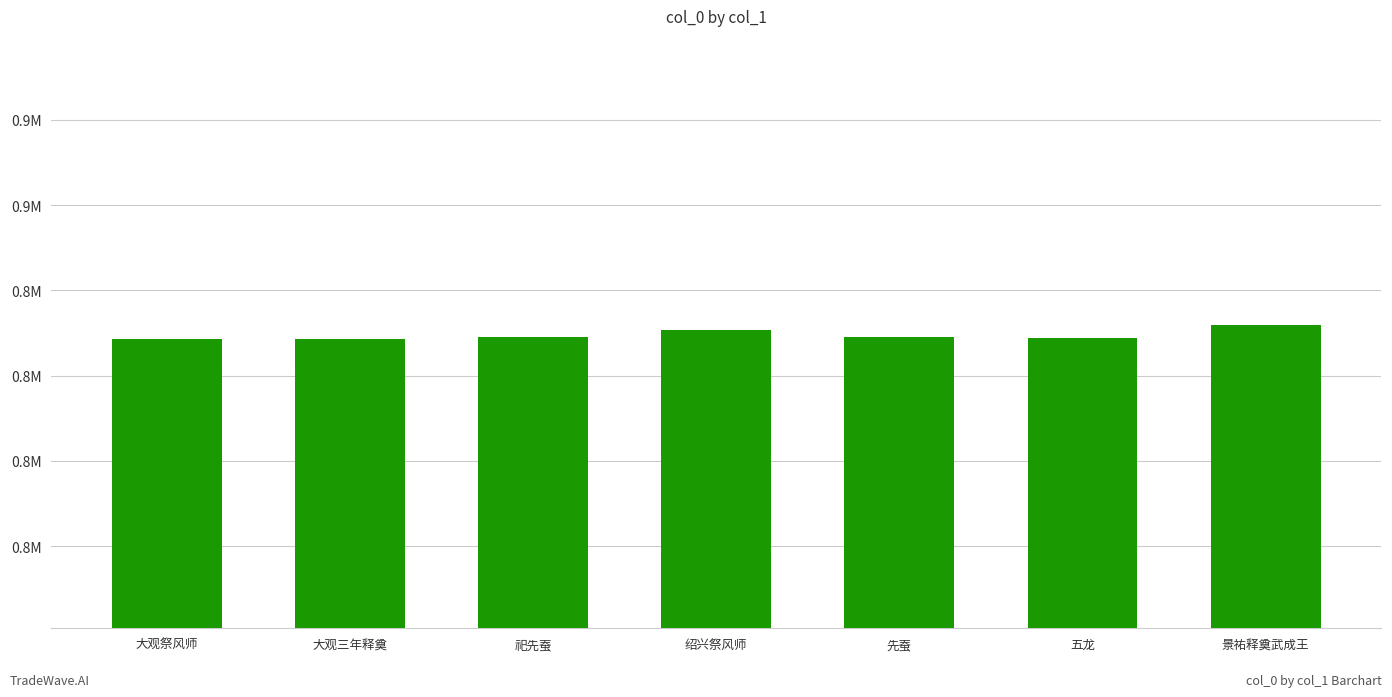

True or false: the data shows 308901 at 五龙.

False